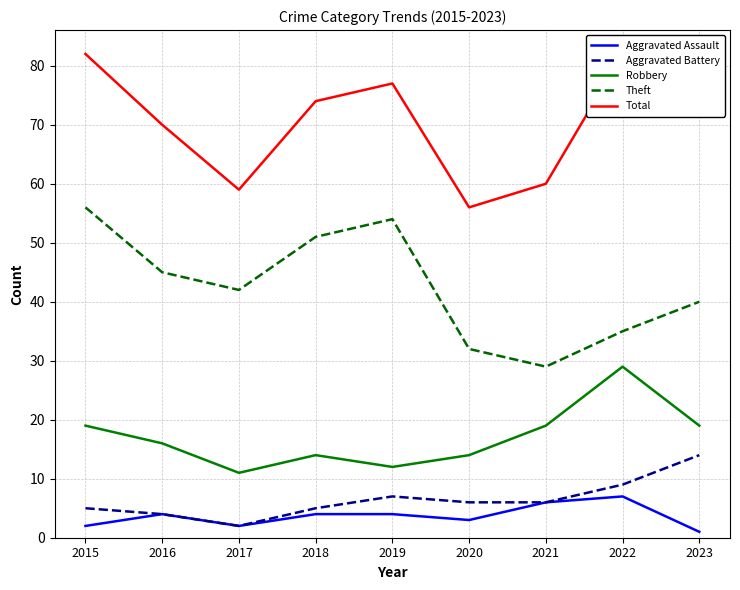

Rank the categories by Aggravated Assault value from highest to lowest.

2022, 2021, 2016, 2018, 2019, 2020, 2015, 2017, 2023